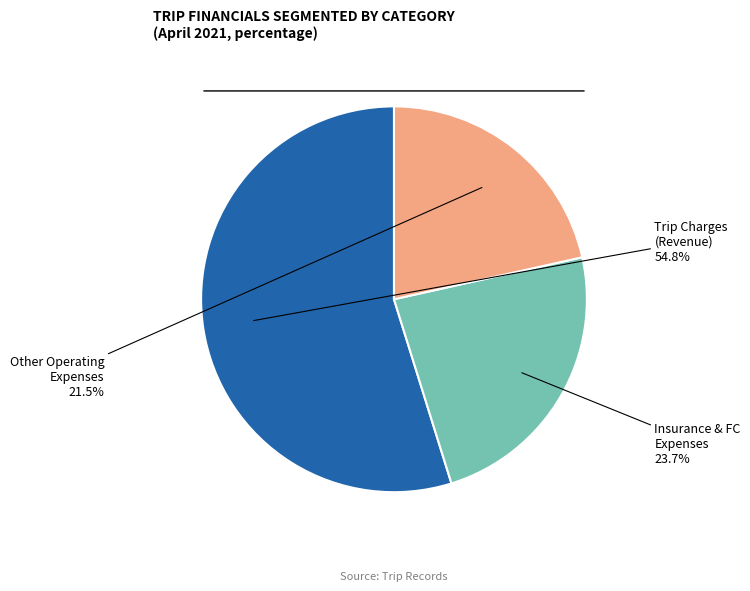

Which category has the smallest portion of the pie?

Other Operating Expenses